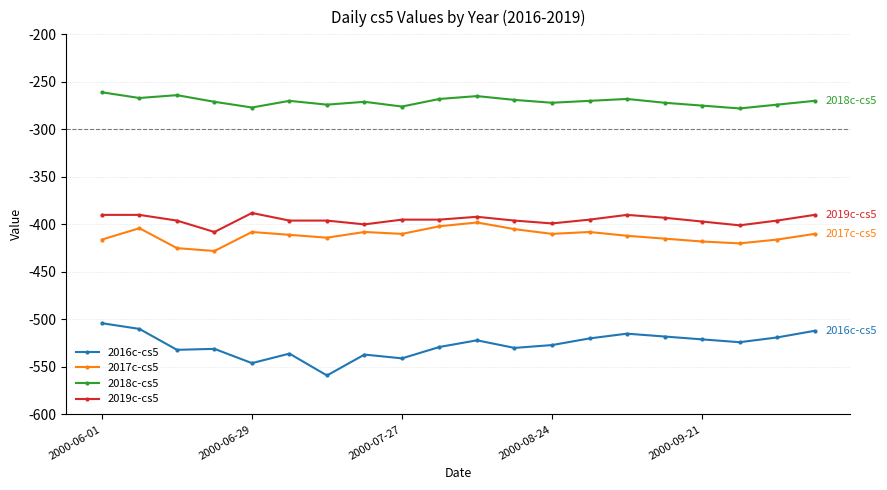

Rank the series by their maximum value, from highest to lowest.

2018c-cs5, 2019c-cs5, 2017c-cs5, 2016c-cs5